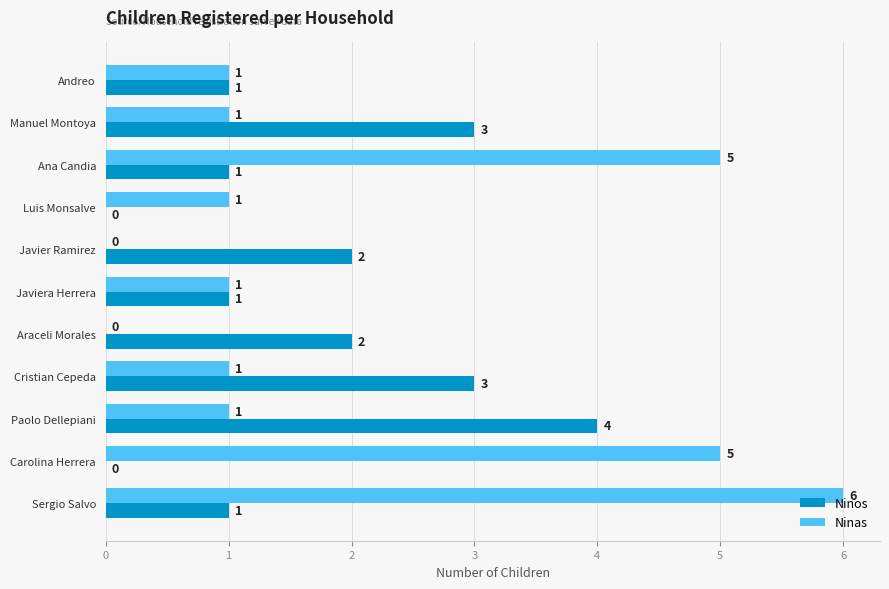

What is the maximum value shown in the chart?

6